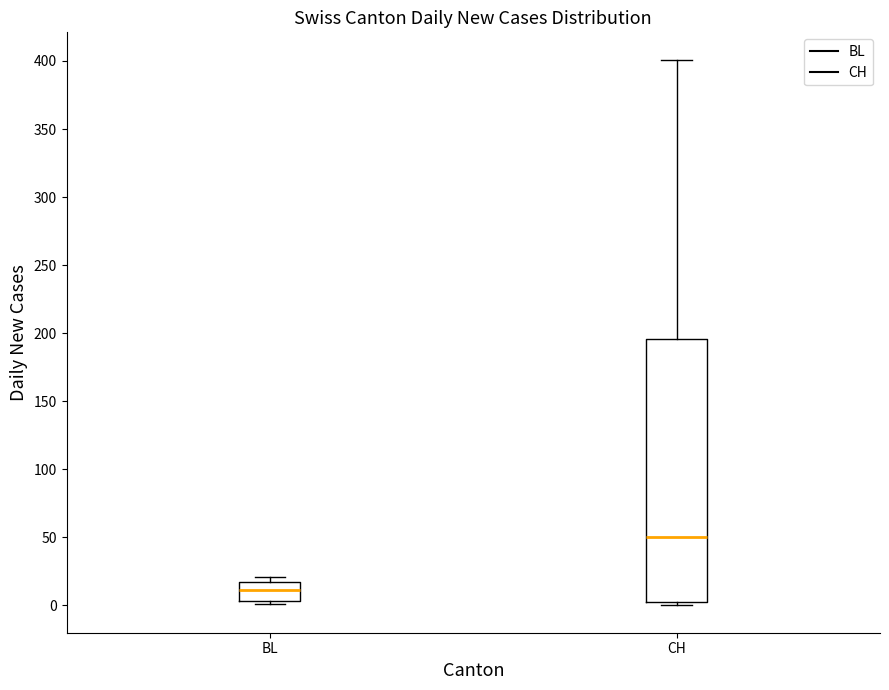

Which box's median line is the lowest?

BL